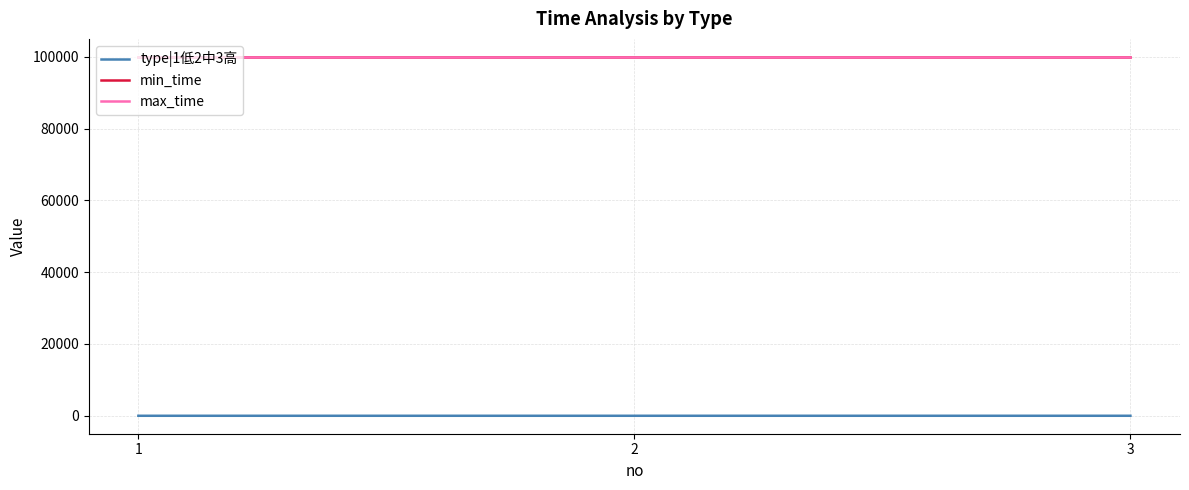

Does the chart display data point markers on the line(s)?

No